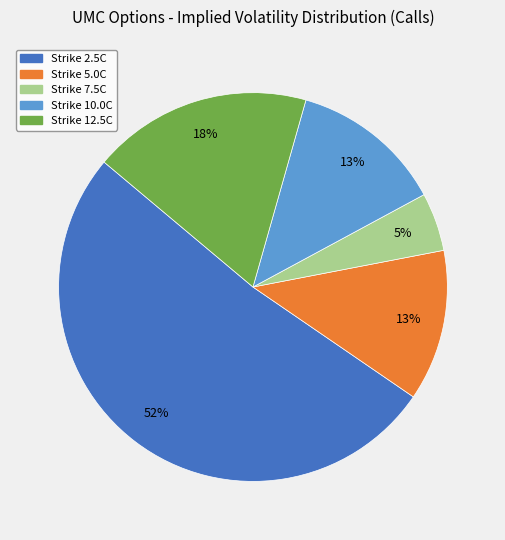

Is there any slice that represents more than half of the pie?

Yes